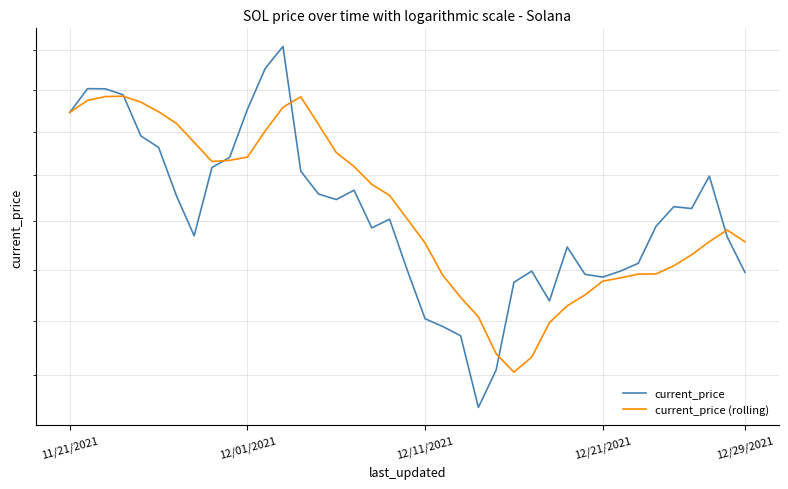

What is the average value of the current_price (rolling) series?

193.1